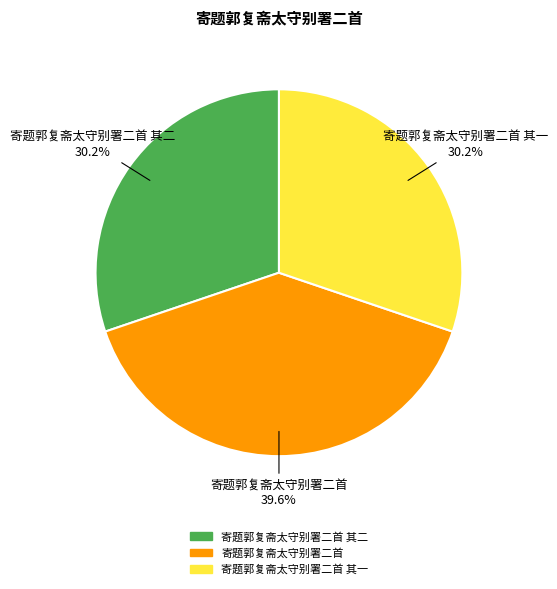

Which slice is the largest?

寄题郭复斋太守别署二首